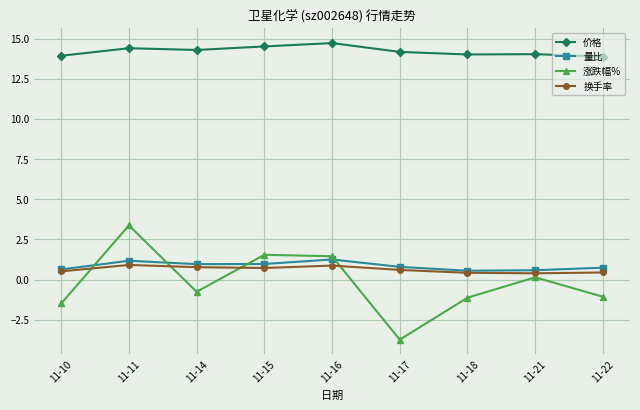

What is the maximum value shown in the chart?

14.7